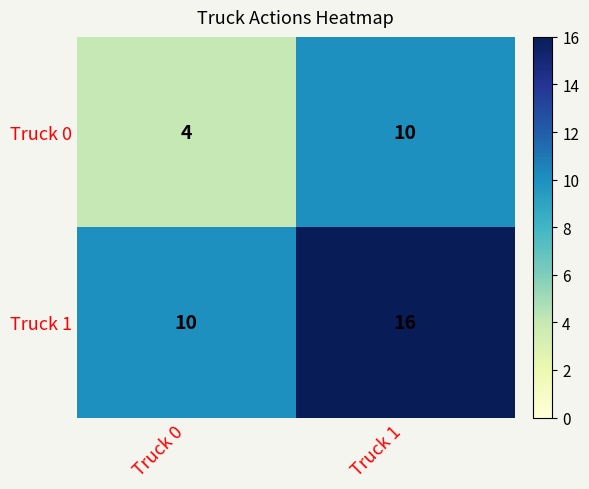

At which category does the chart reach its minimum across all series?

Truck 0